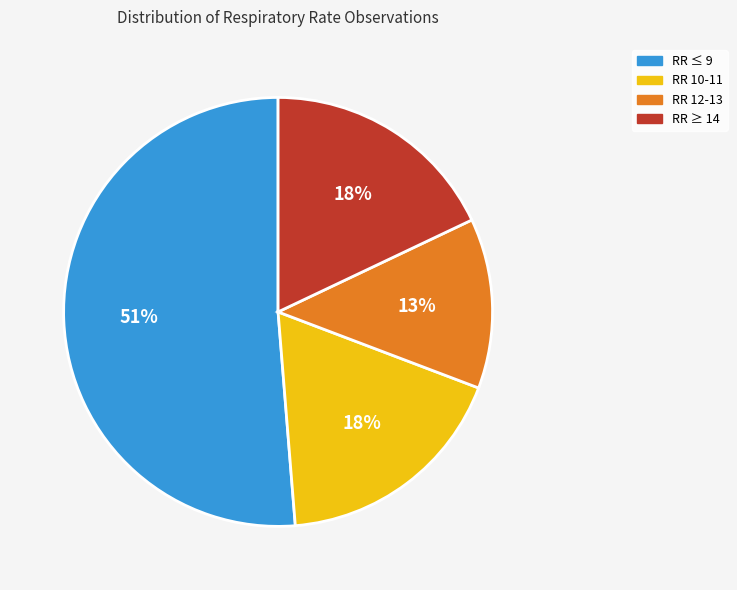

To the nearest percent, what is the difference between the largest and smallest slice percentages?

38%